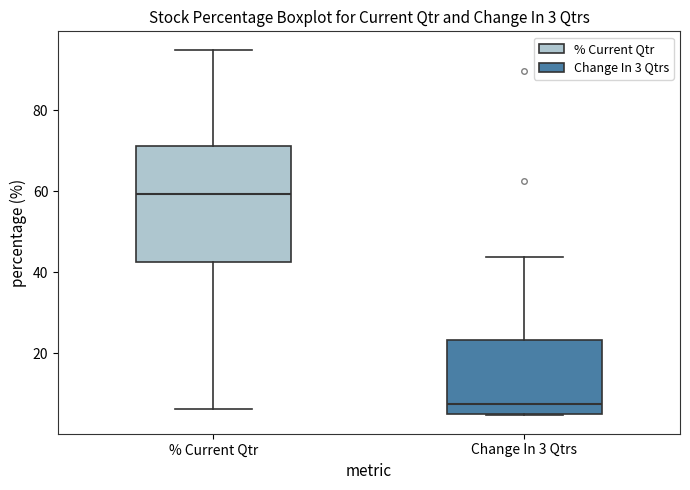

Which box's median line is the highest?

% Current Qtr